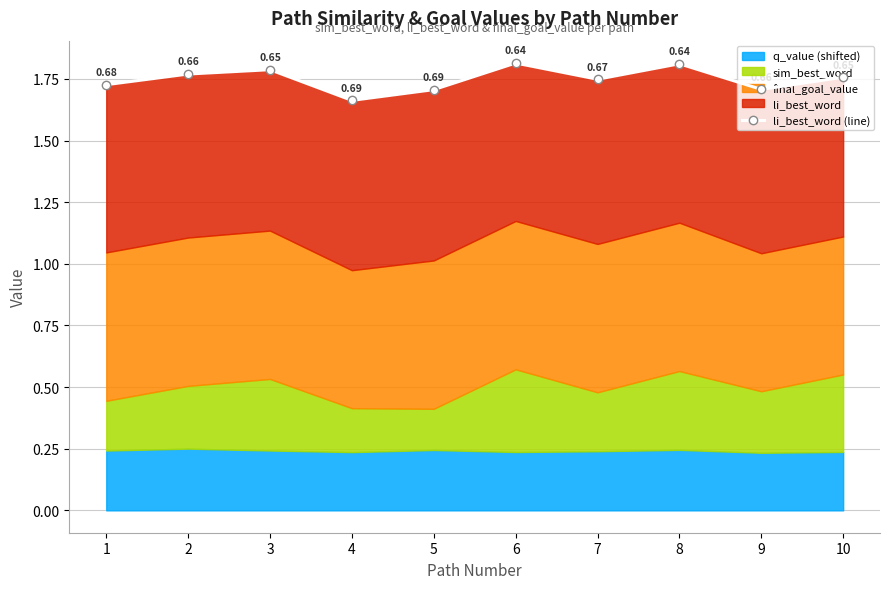

List the labels in order of value, smallest first.

4, 5, 9, 1, 7, 10, 2, 3, 8, 6